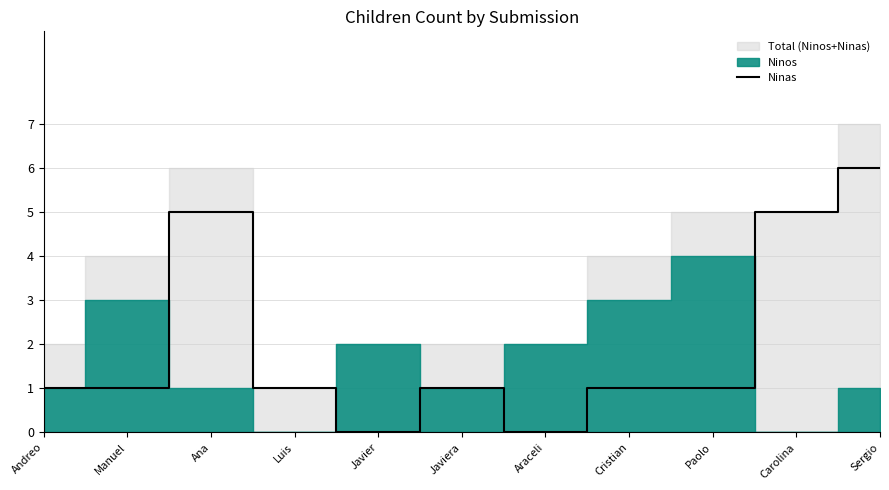

Which category has the highest value across all series?

Sergio